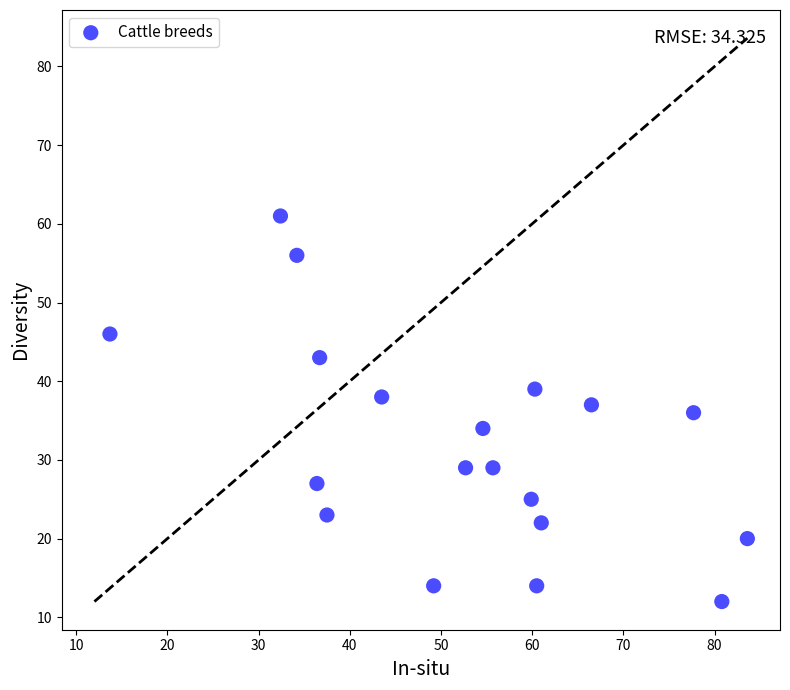

What is the range of Y values (max minus min)?

49